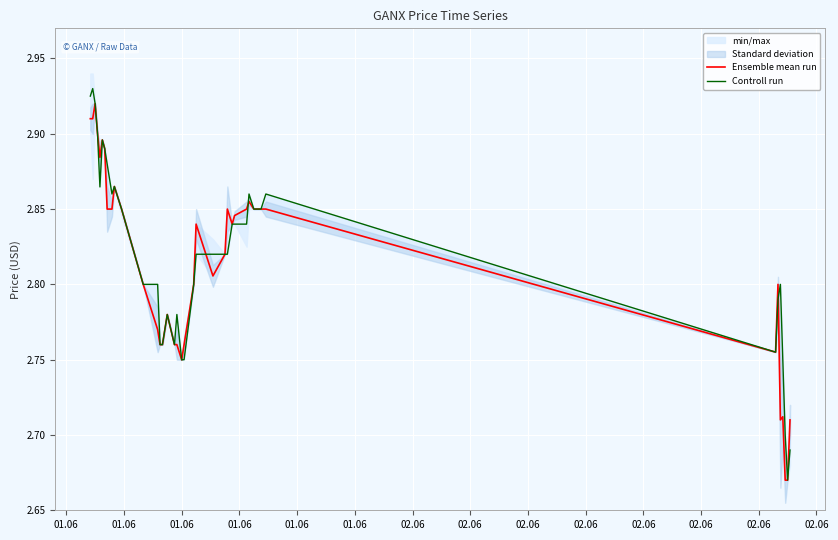

Reading left to right, list all the values displayed in this chart.

Ensemble mean run: 2.9	2.9	2.9	2.9	2.9	2.9	2.9	2.9	2.9	2.9	2.9	2.8	2.8	2.8	2.8	2.8	2.8	2.8	2.7	2.8	2.8	2.8	2.8	2.8	2.9	2.8	2.8	2.9	2.9	2.9	2.9	2.9	2.9	2.8	2.8	2.7	2.7	2.7	2.7	2.7
Controll run: 2.9	2.9	2.9	2.9	2.9	2.9	2.9	2.9	2.9	2.9	2.9	2.8	2.8	2.8	2.8	2.8	2.8	2.8	2.7	2.8	2.8	2.8	2.8	2.8	2.8	2.8	2.8	2.8	2.9	2.9	2.9	2.9	2.9	2.8	2.8	2.8	2.8	2.7	2.7	2.7